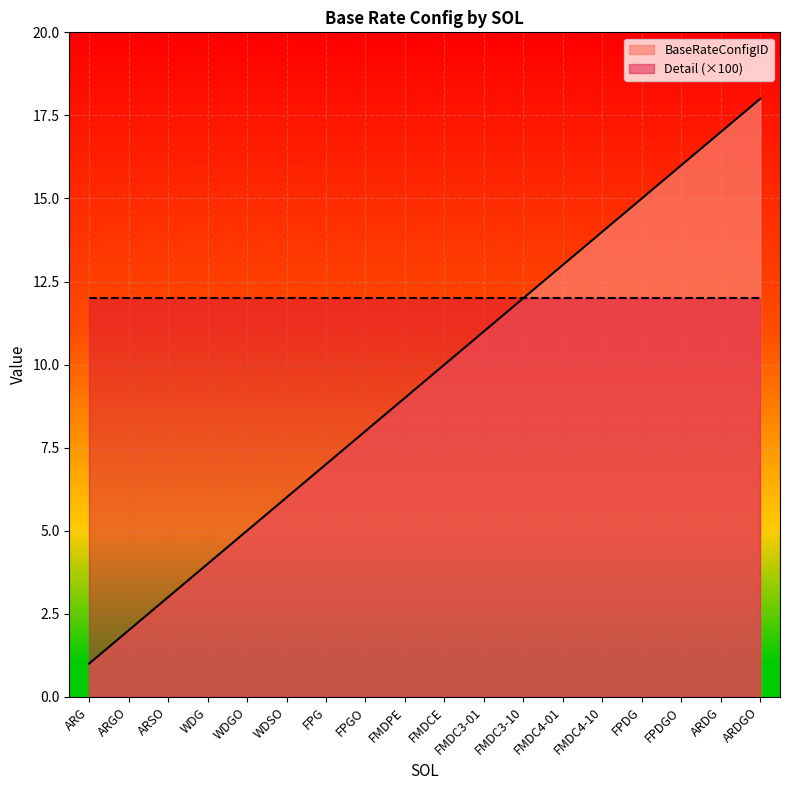

The value at FPG is 7. True or false?

True